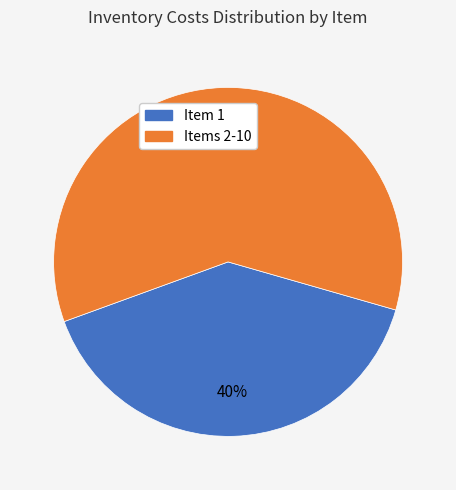

To the nearest percent, what is the difference between the largest and smallest slice percentages?

20%